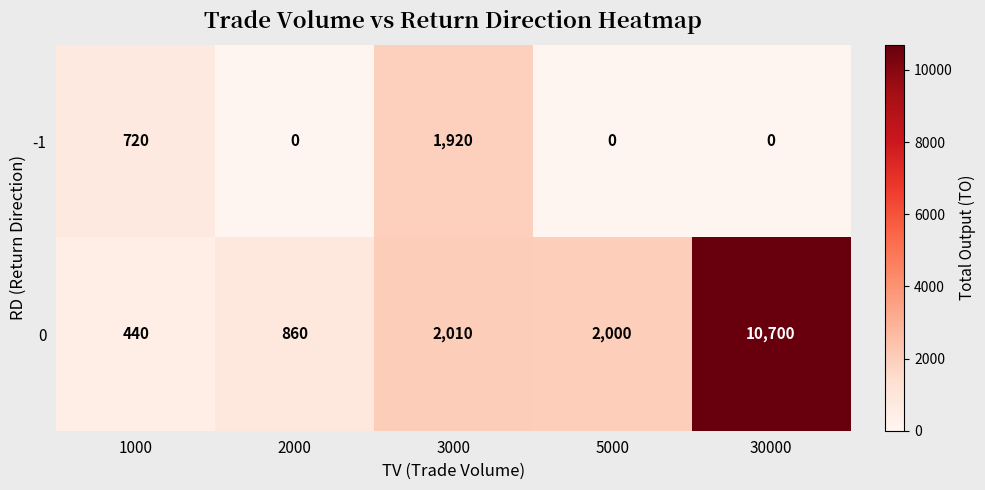

What is the highest value of the -1 series?

1920